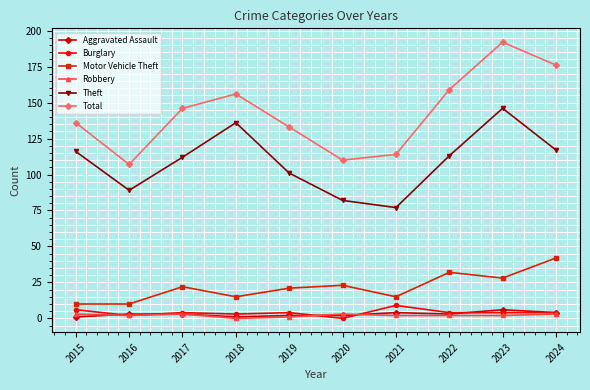

The value of Theft at 2015 is 39. True or false?

False